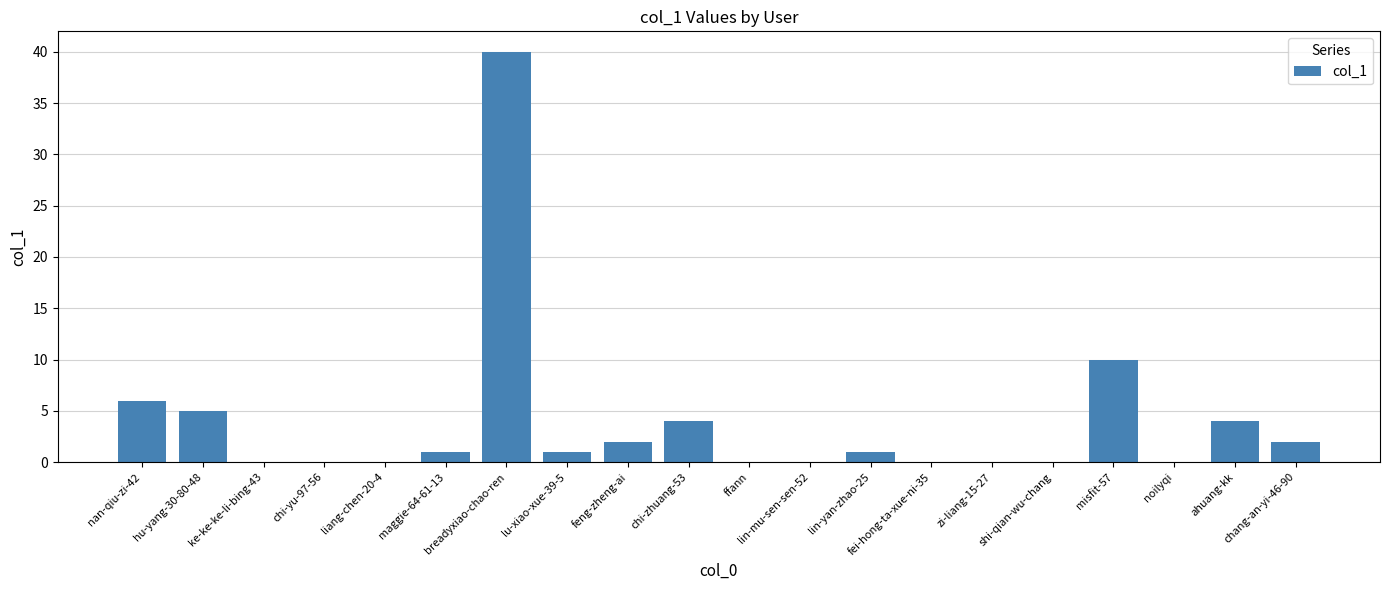

At which label is the value closest to 20?

misfit-57